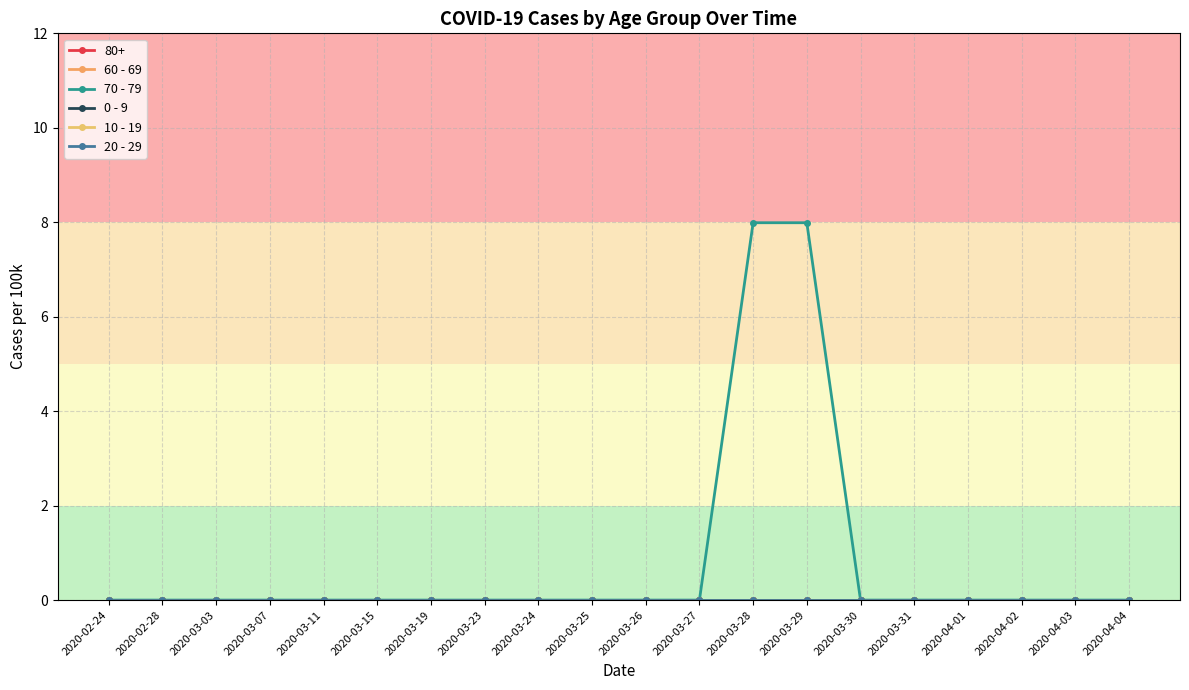

At which category is the sum across all series the highest?

2020-03-28